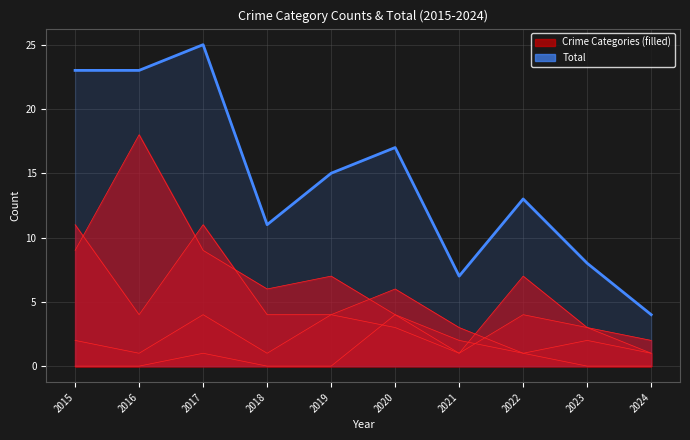

Rank the categories by value from highest to lowest.

2017, 2015, 2016, 2020, 2019, 2022, 2018, 2023, 2021, 2024